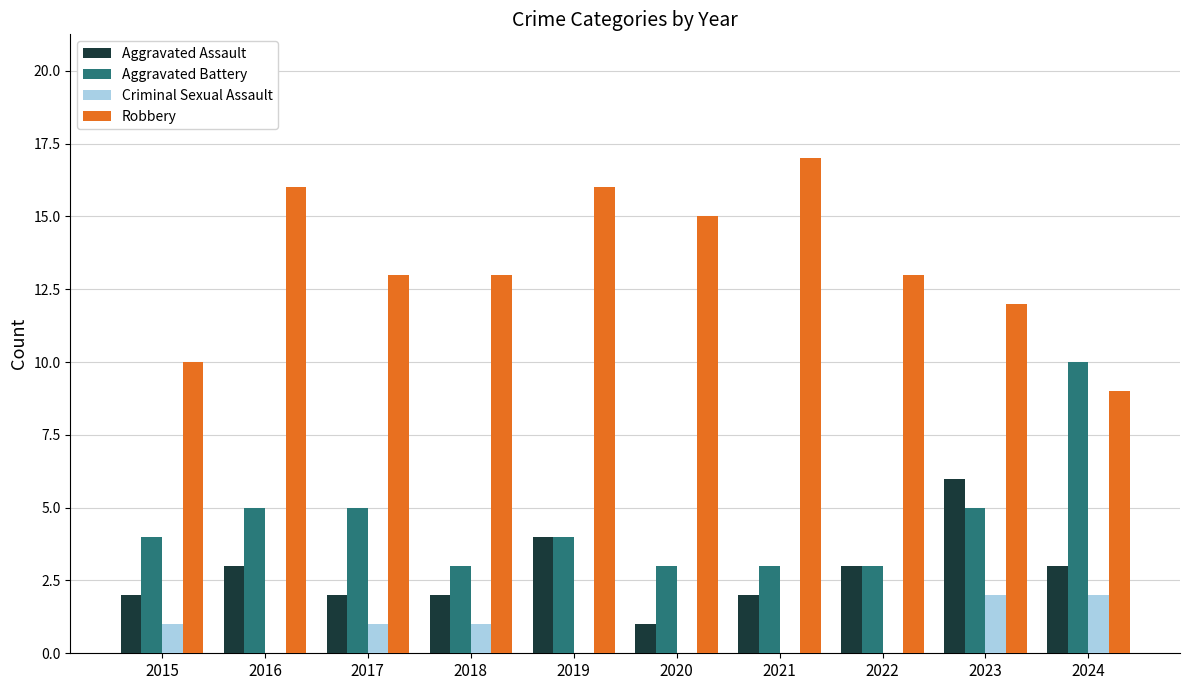

What is the maximum value shown in the chart?

17